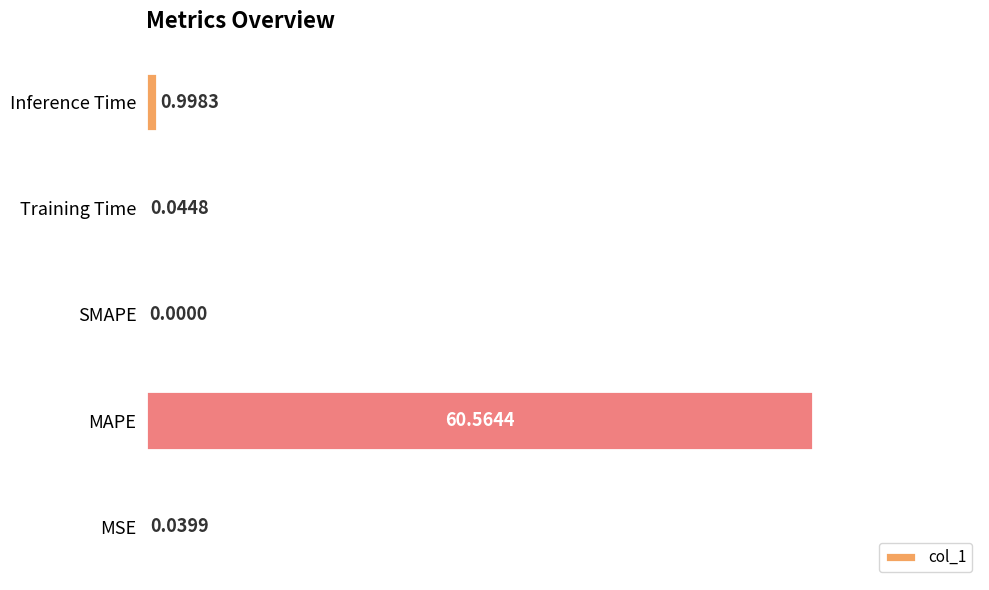

At which label is the value closest to 30?

Inference Time